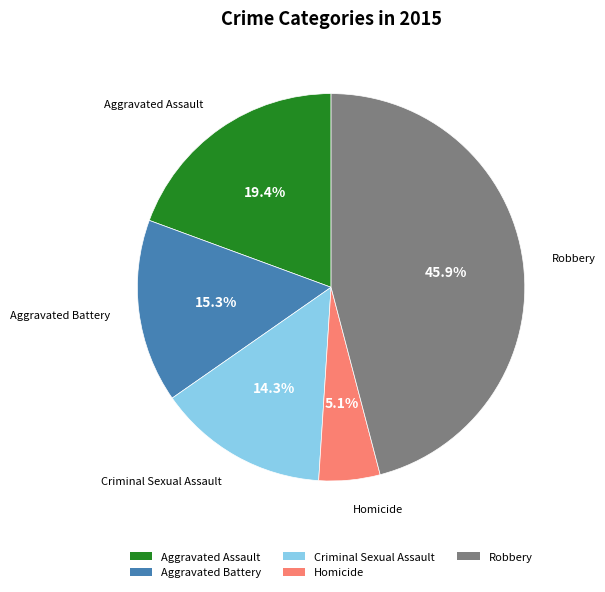

Between Robbery and Criminal Sexual Assault, which is larger?

Robbery